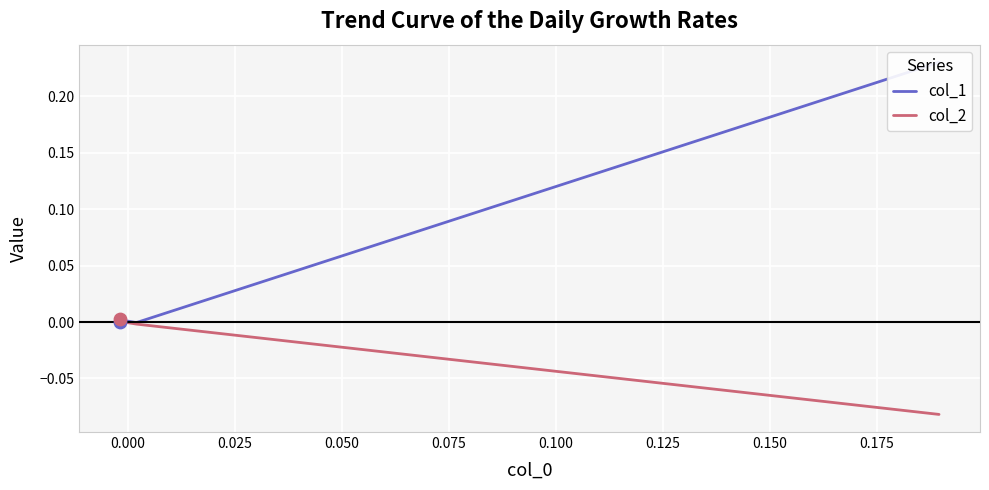

Which series contains the lowest Y value?

col_2